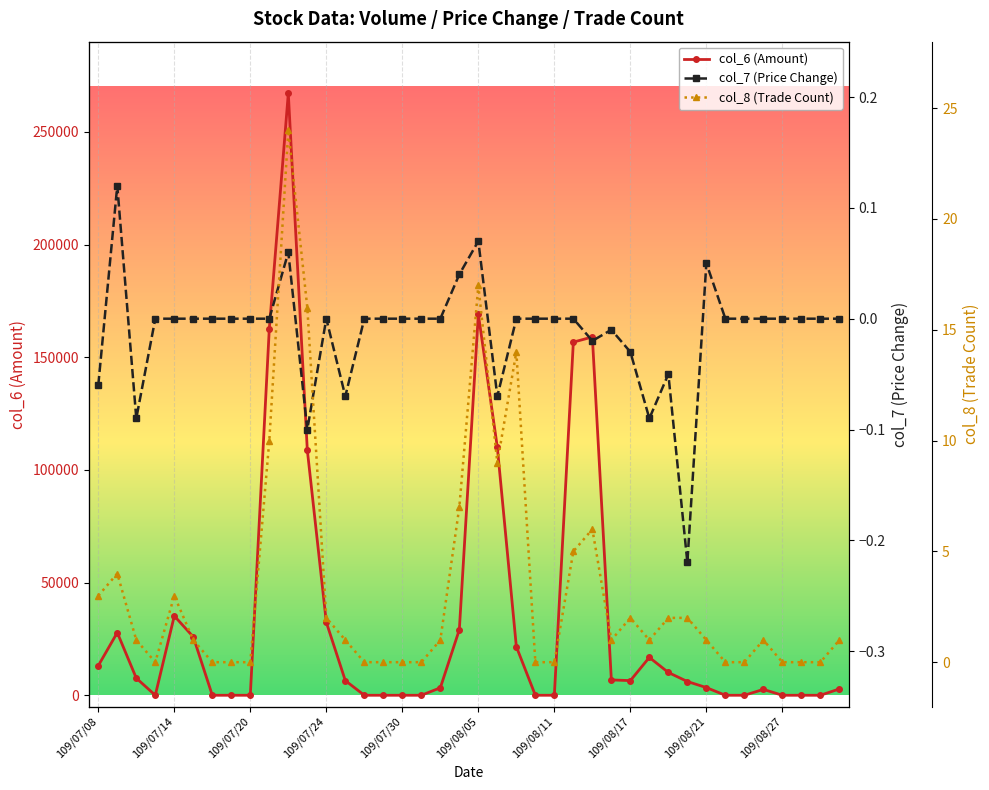

True or false: col_6 (Amount) has a value of 245535.2 at 109/08/27.

False